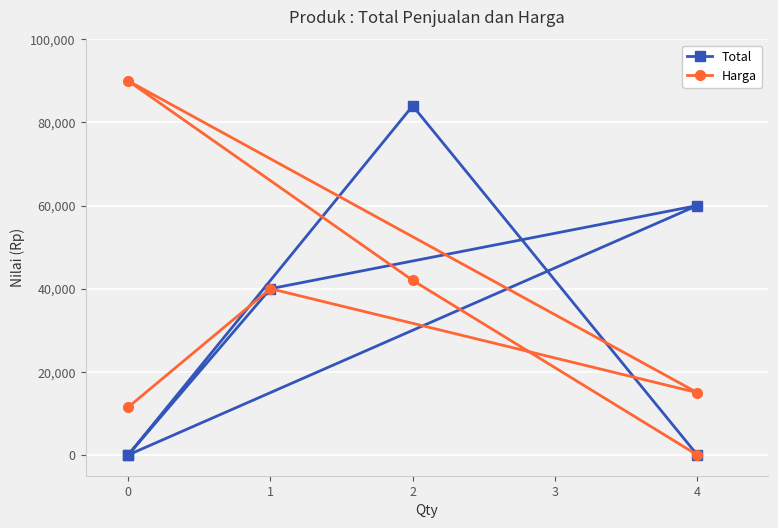

Is the value of Harga at 4 greater than the value of Total at 4?

No